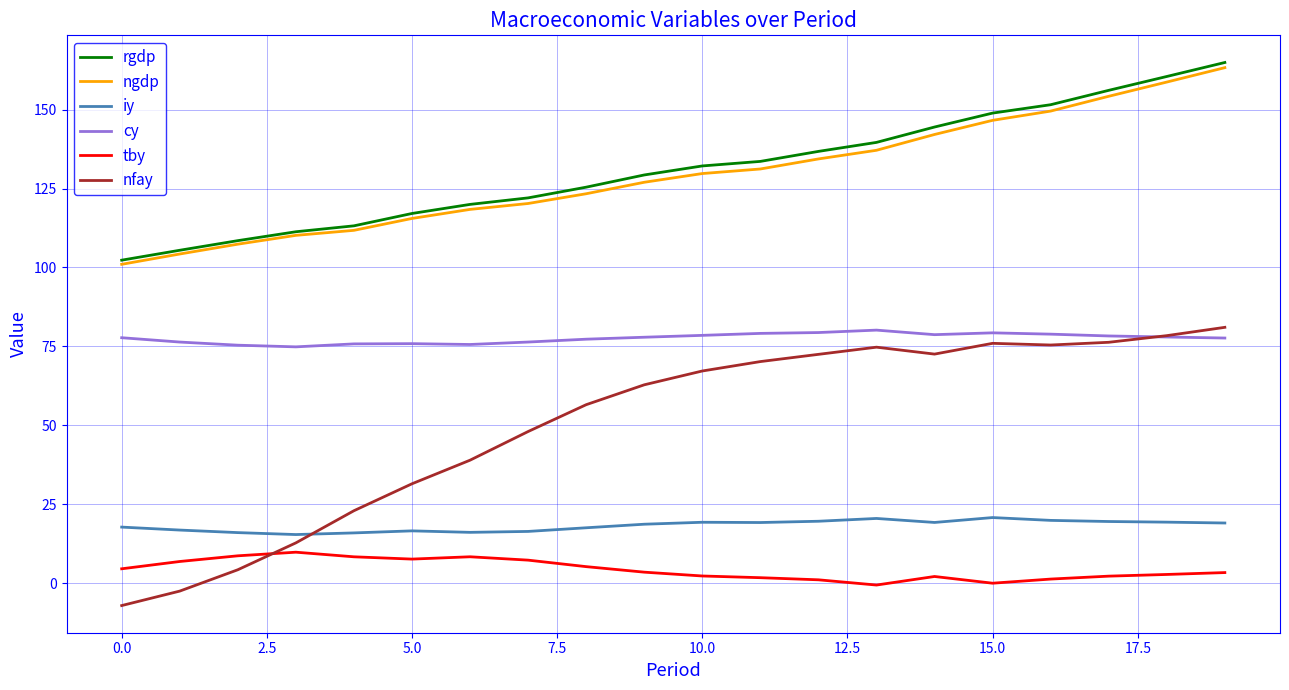

Which series has the largest range (max minus min)?

nfay